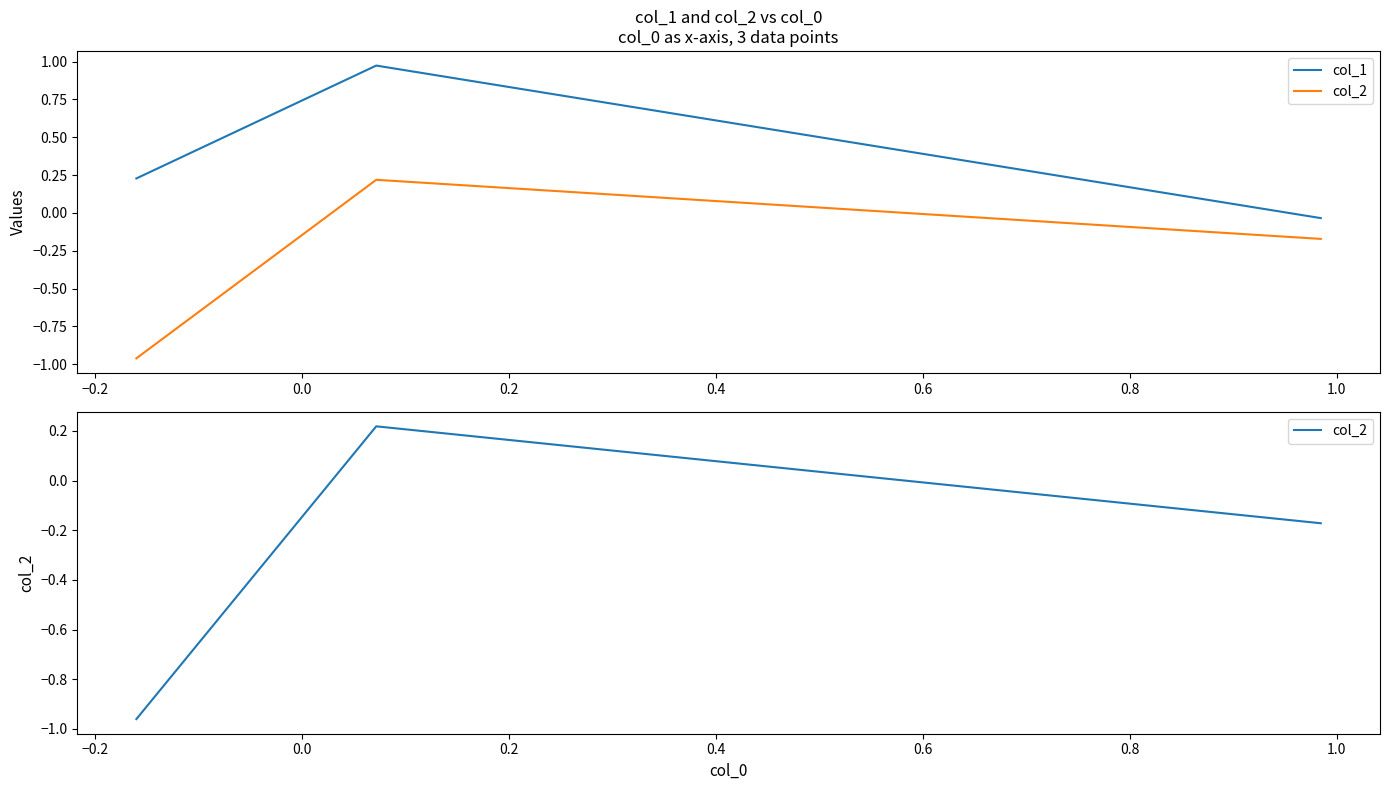

How many values in the col_2 series are below 0?

2